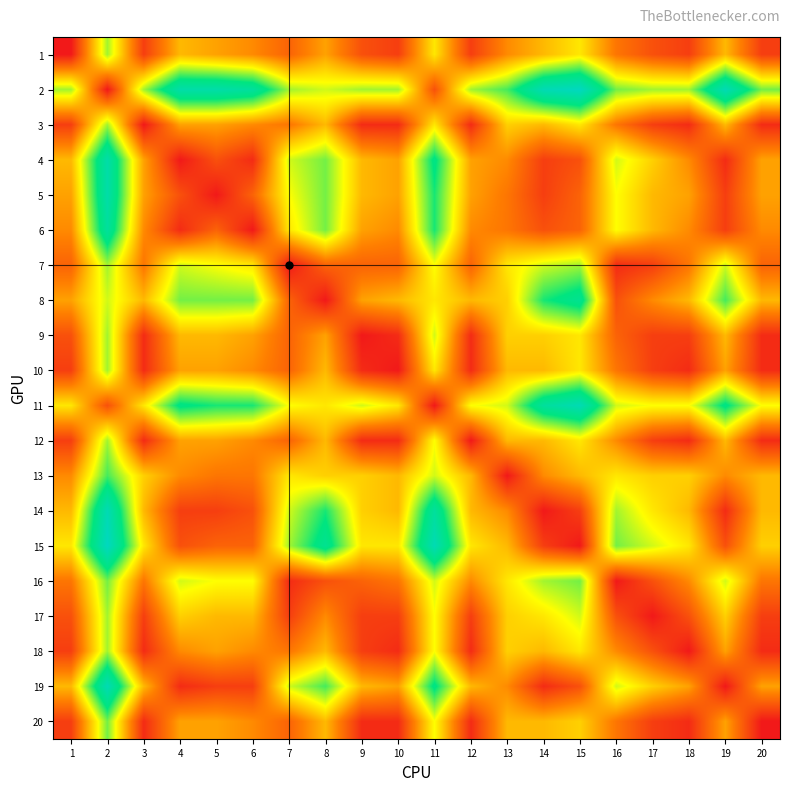

At which category is the sum across all series the highest?

2